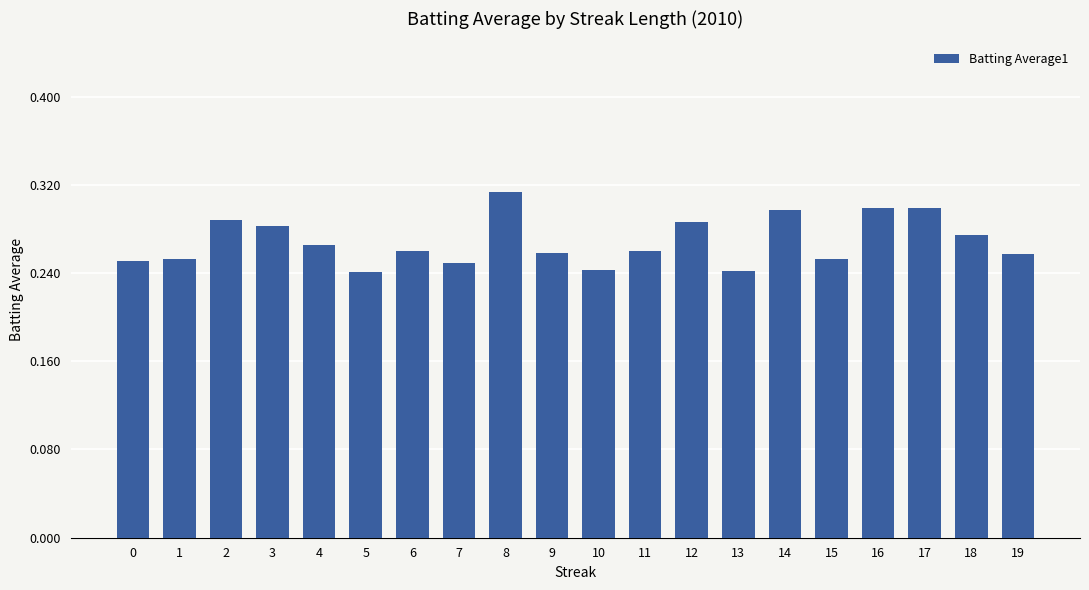

True or false: the data shows 0.1 at 14.

False